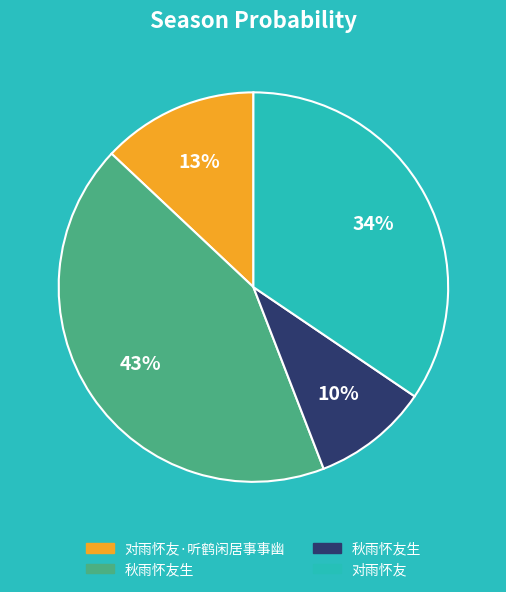

To the nearest percent, what is the difference between the largest and smallest slice percentages?

33%